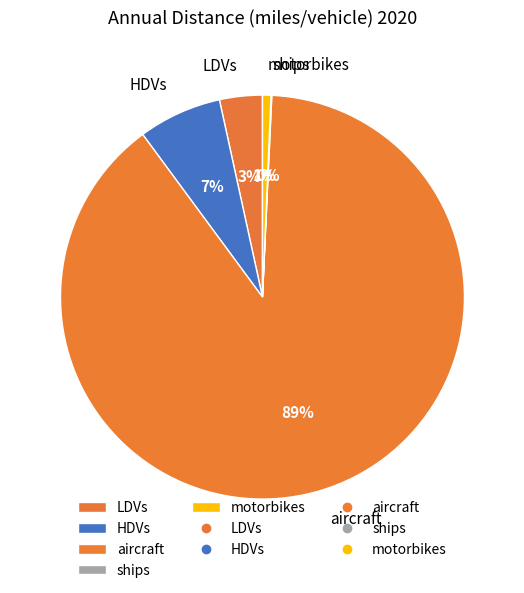

The aircraft slice represents 82% of the pie. True or false?

False